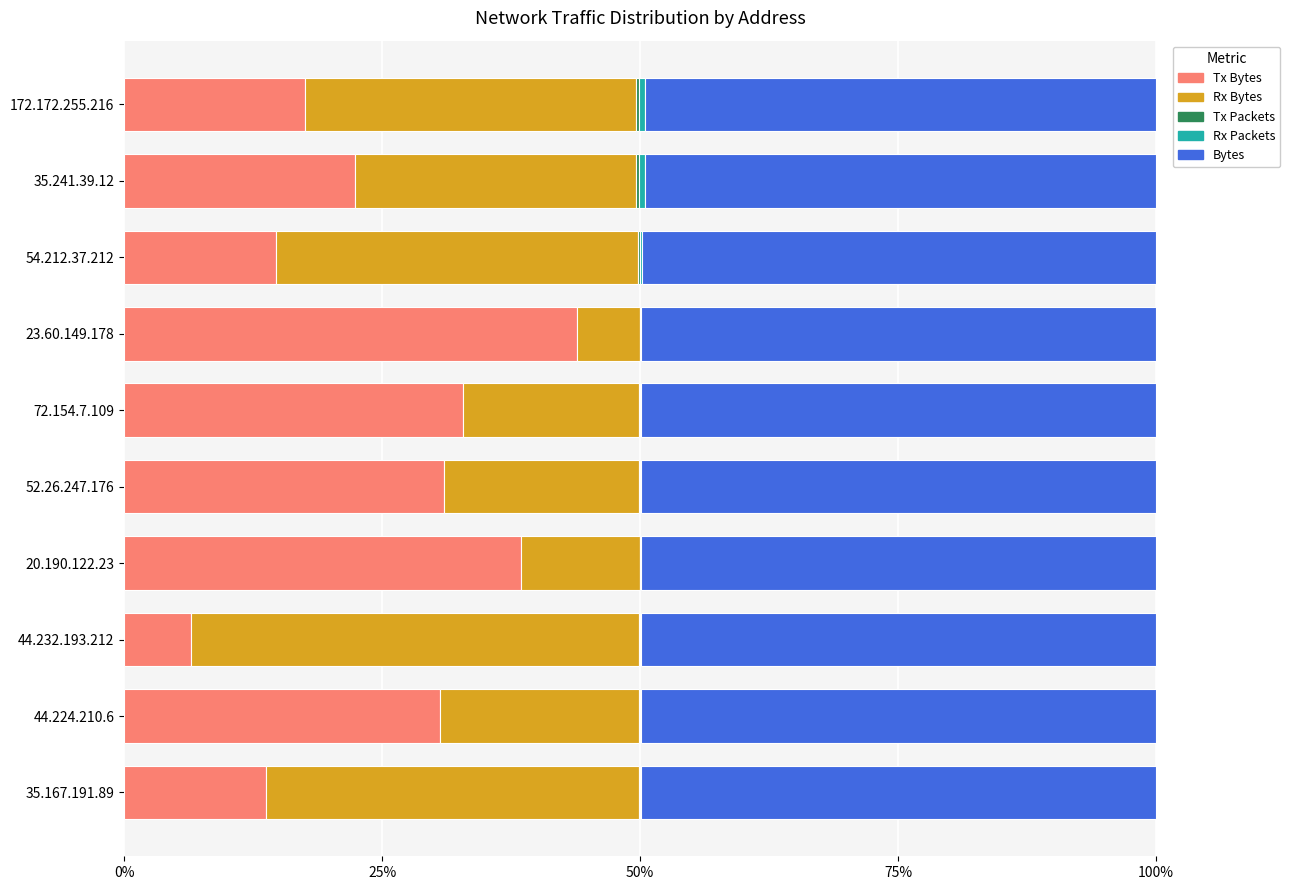

How many series are shown in this chart?

5